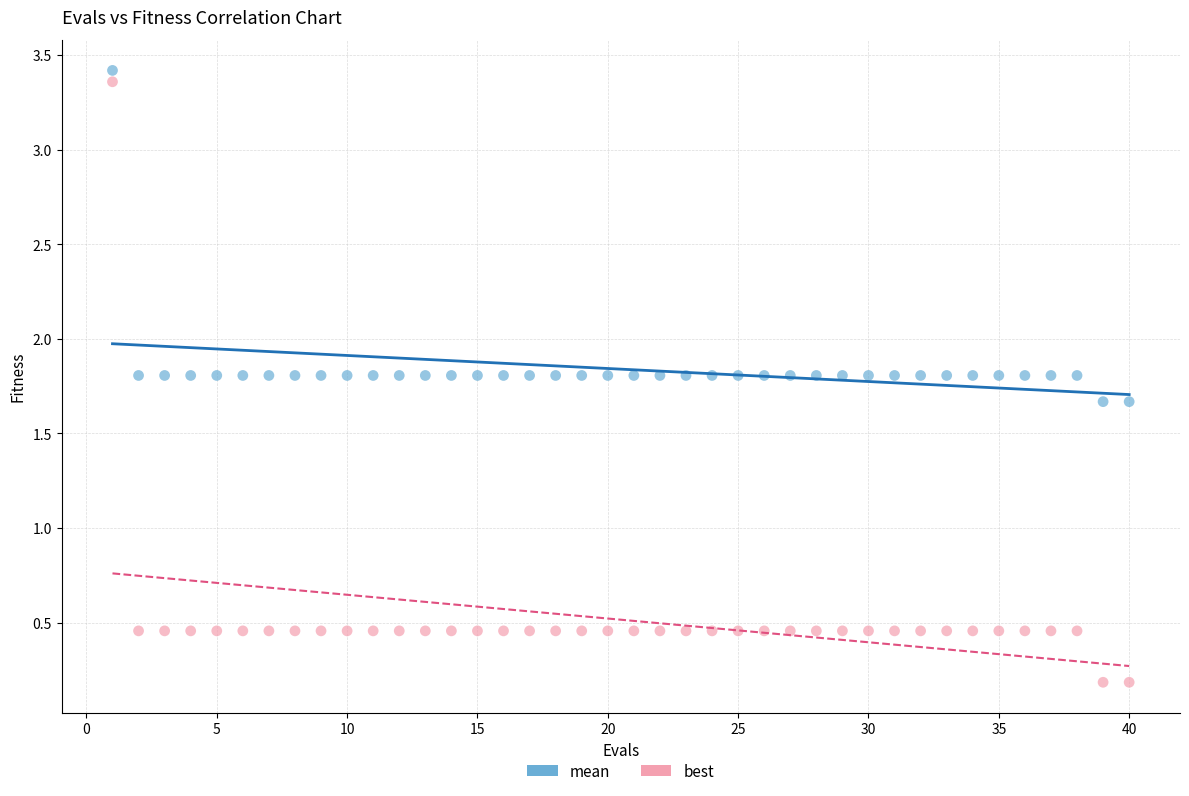

What is the X range (max minus min) for the scatter plot?

39.0